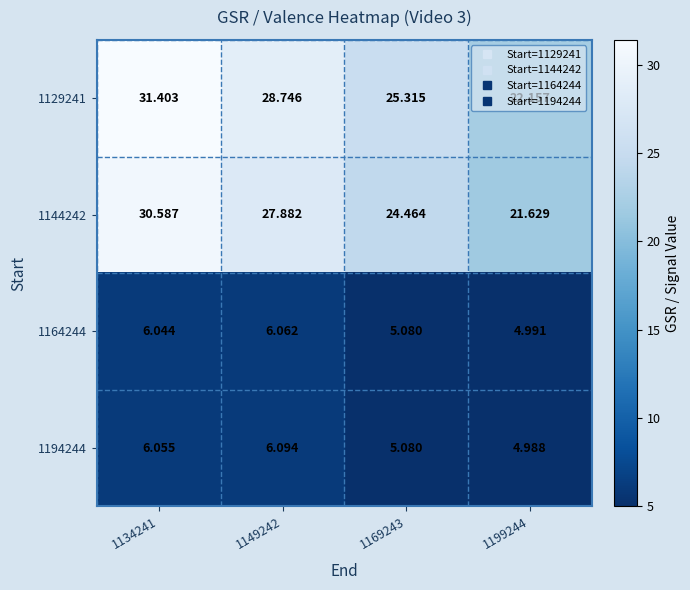

At how many categories does at least one series exceed 8?

4